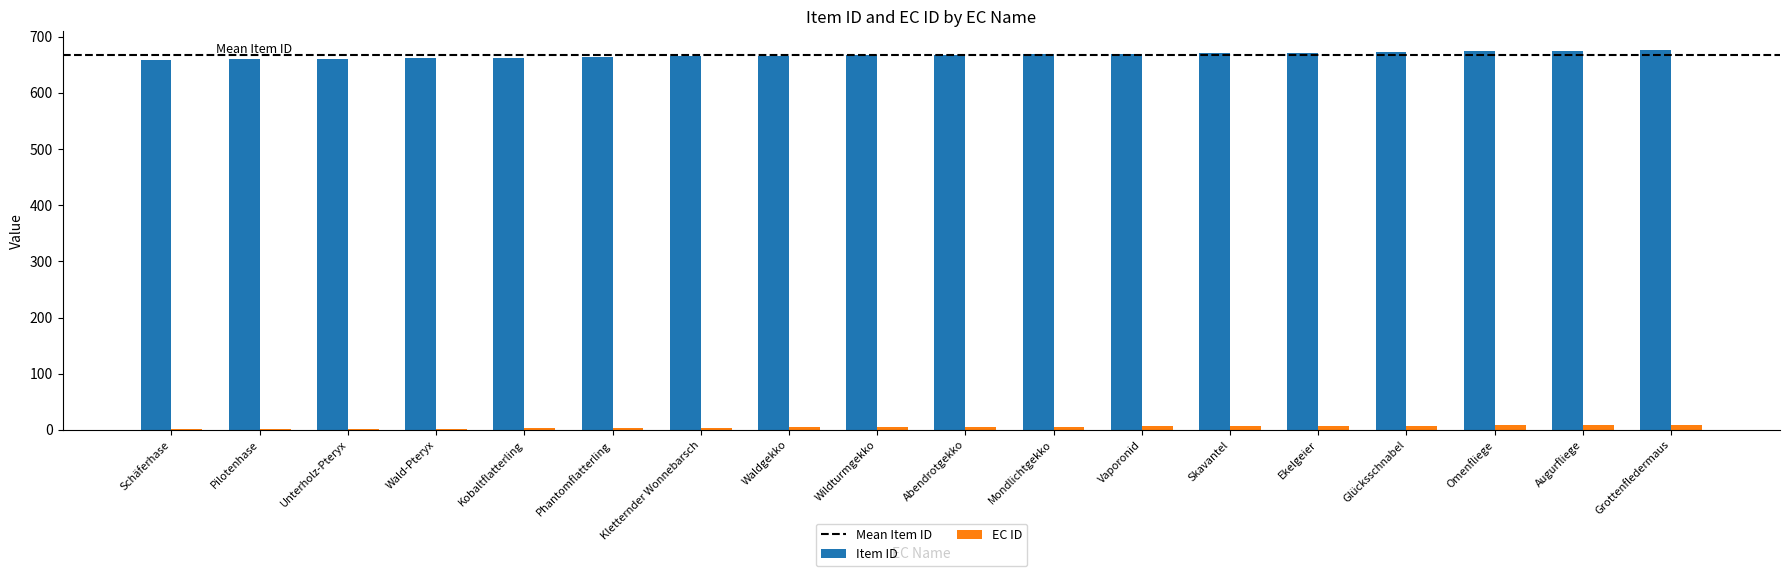

Which series has the largest total across all categories?

Item ID